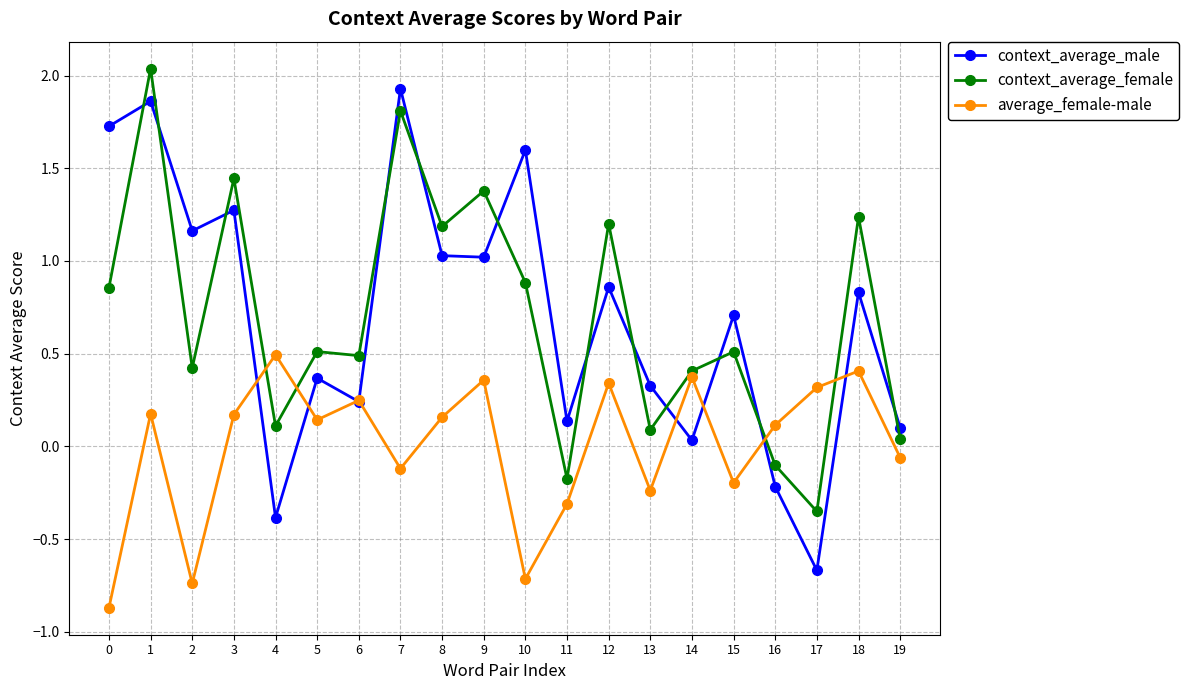

What is the value of the context_average_male point at the 10th from the left?

1.0